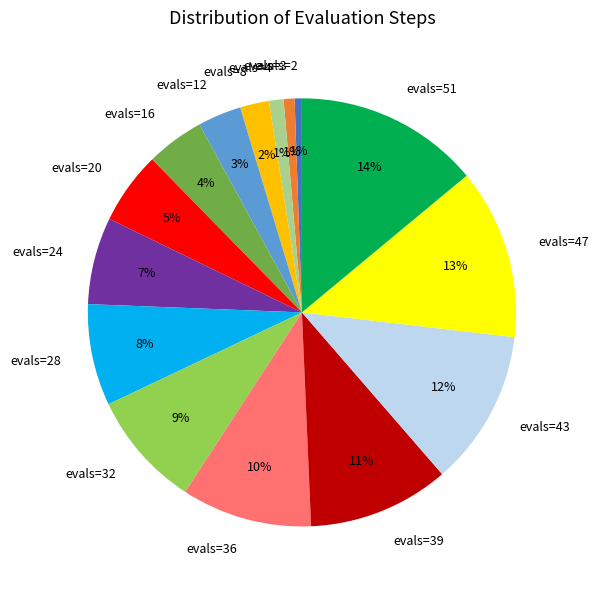

Which category has the biggest portion of the pie?

evals=51